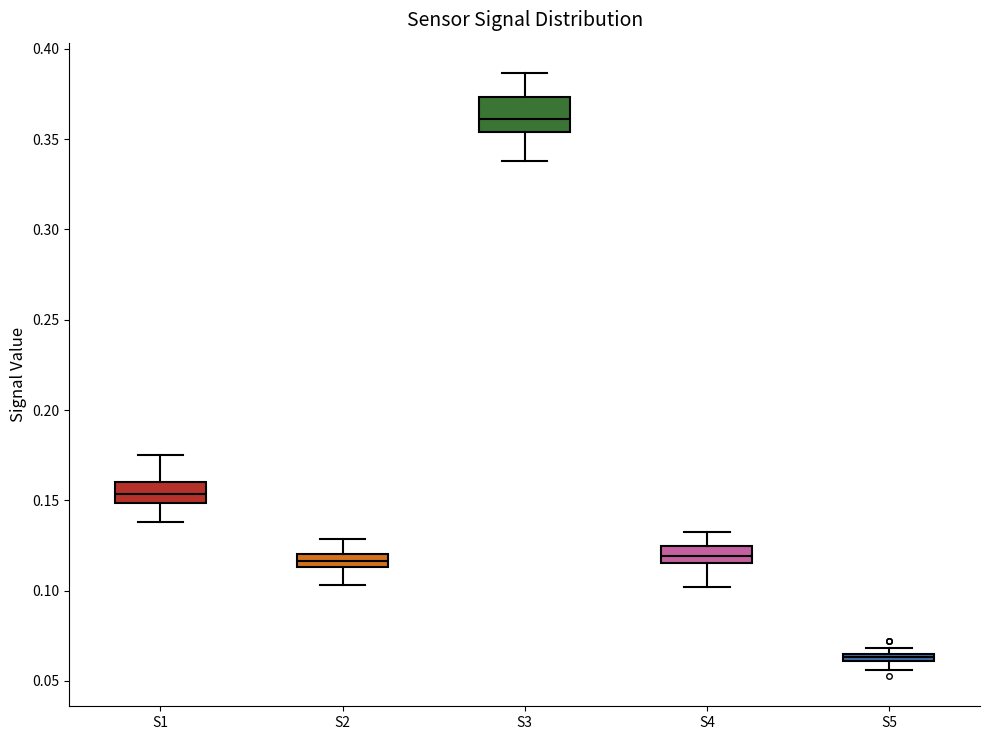

Which box is the tallest, from its lower edge to its upper edge?

S3